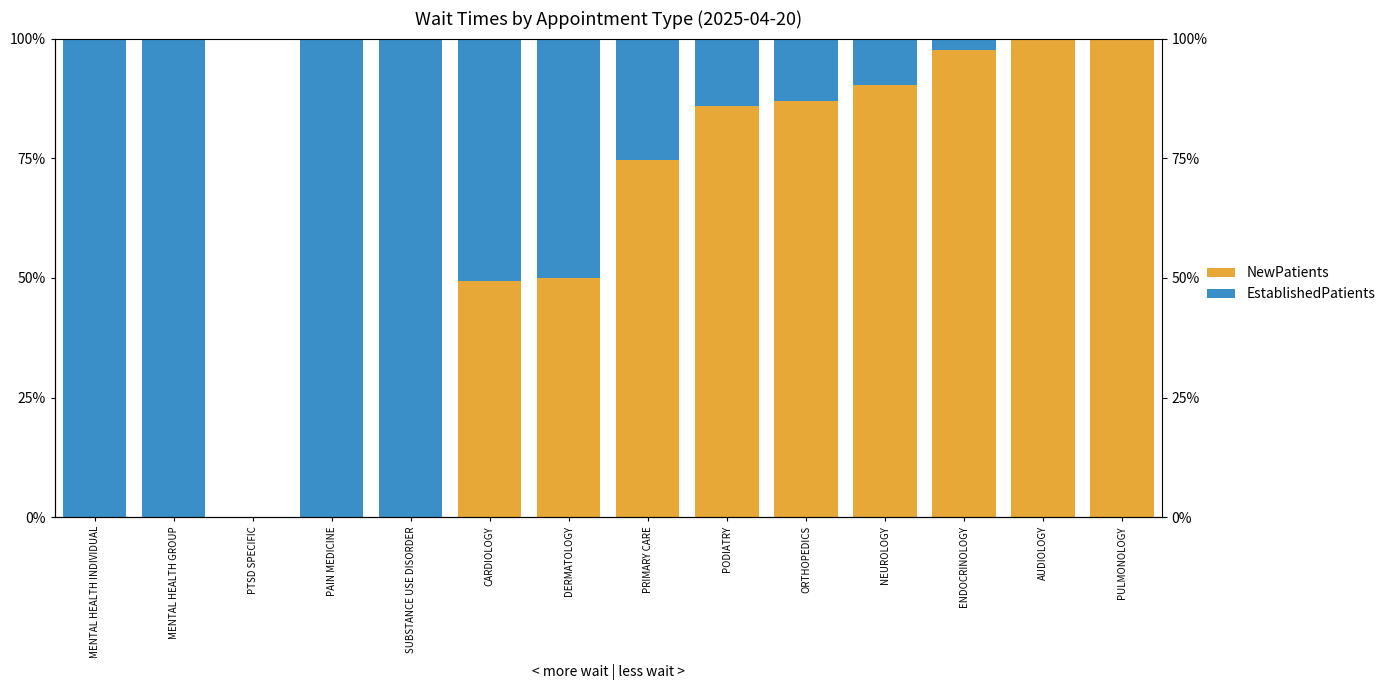

What position from the right is MENTAL HEALTH GROUP?

13